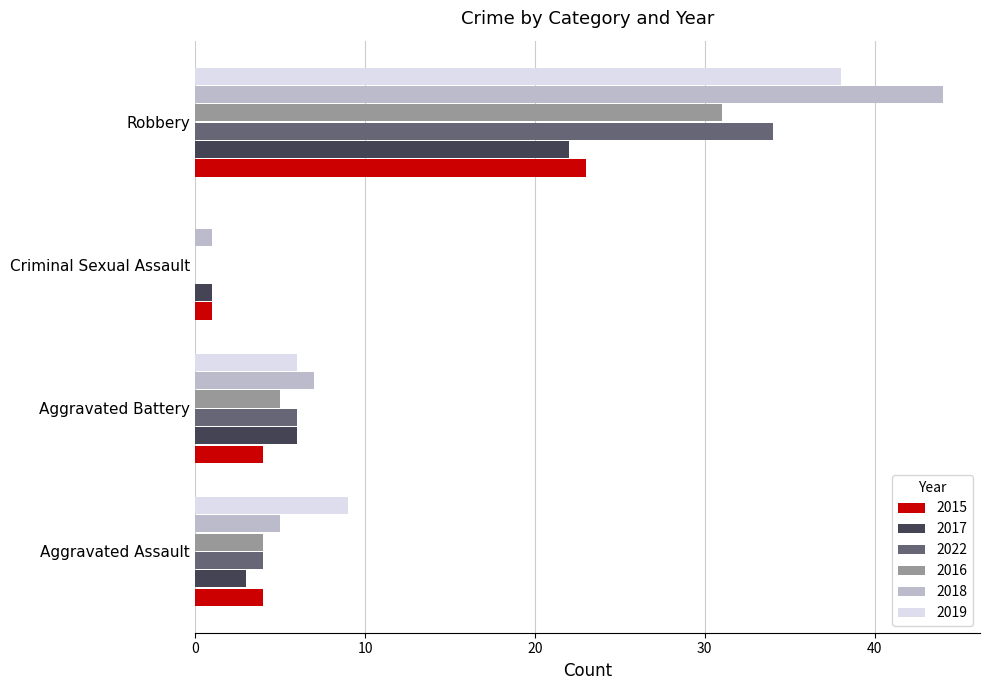

Which label corresponds to the largest value in the chart?

Robbery